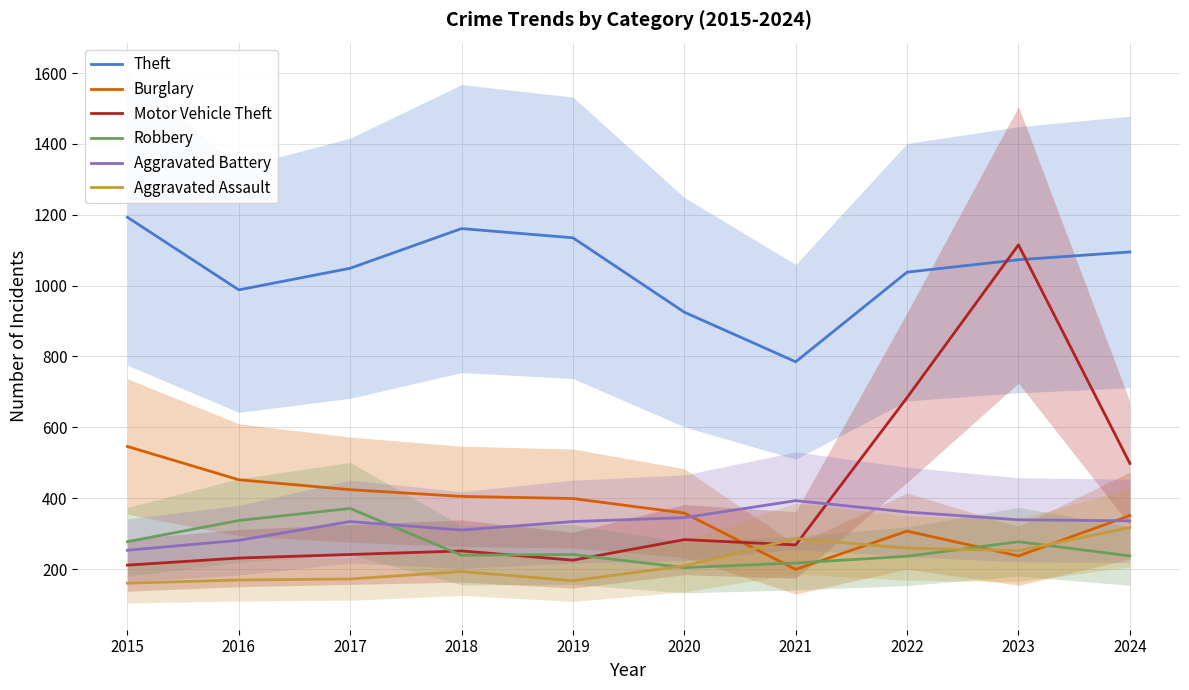

How many data points does each series have?

10